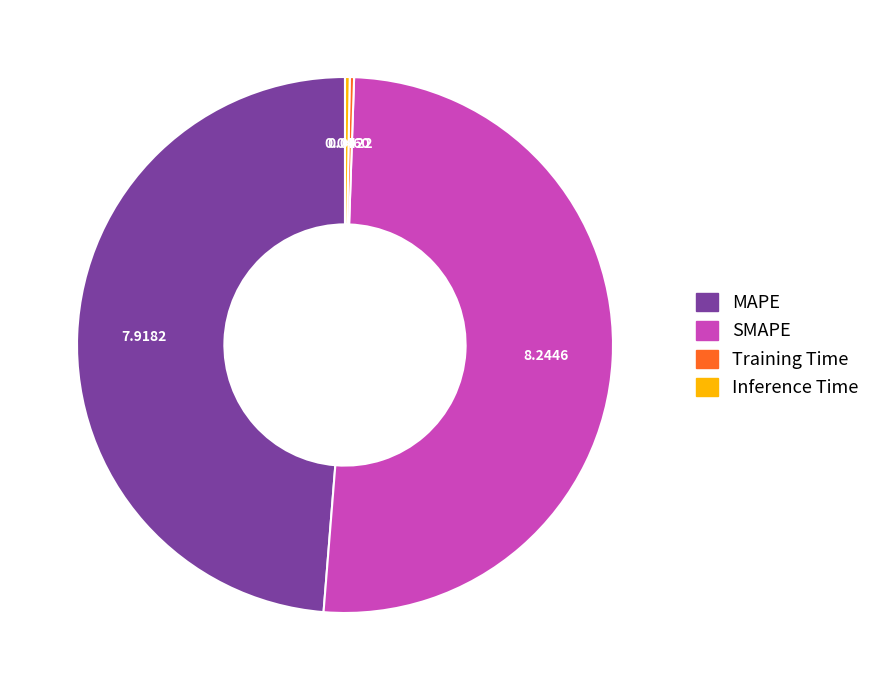

Which has a higher value, MAPE or SMAPE?

SMAPE